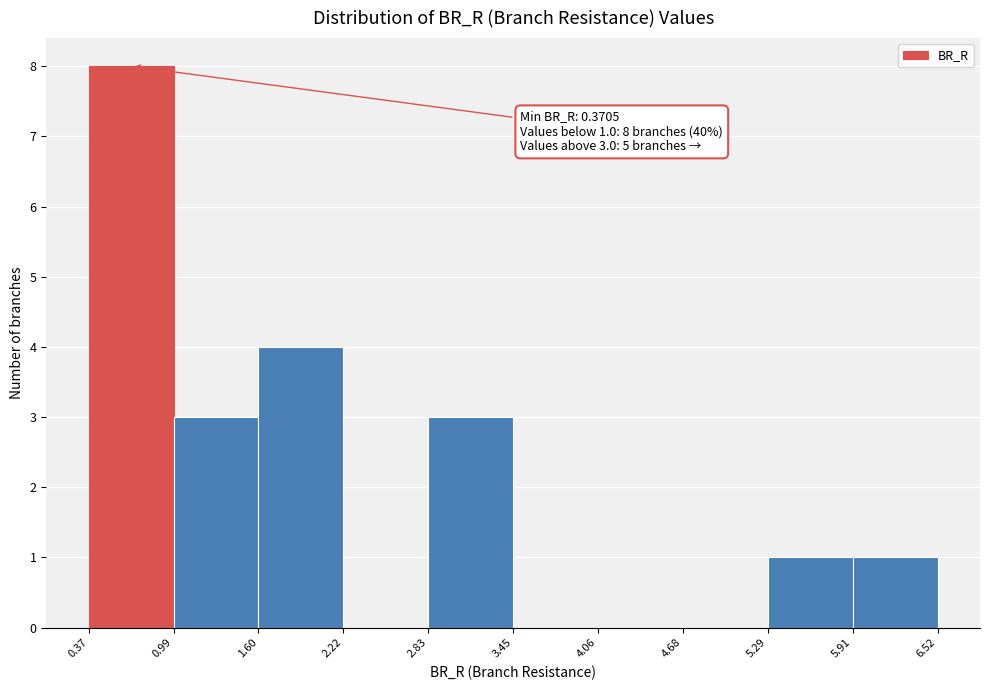

Which range on the x-axis has the tallest bar?

0.37 to 0.99